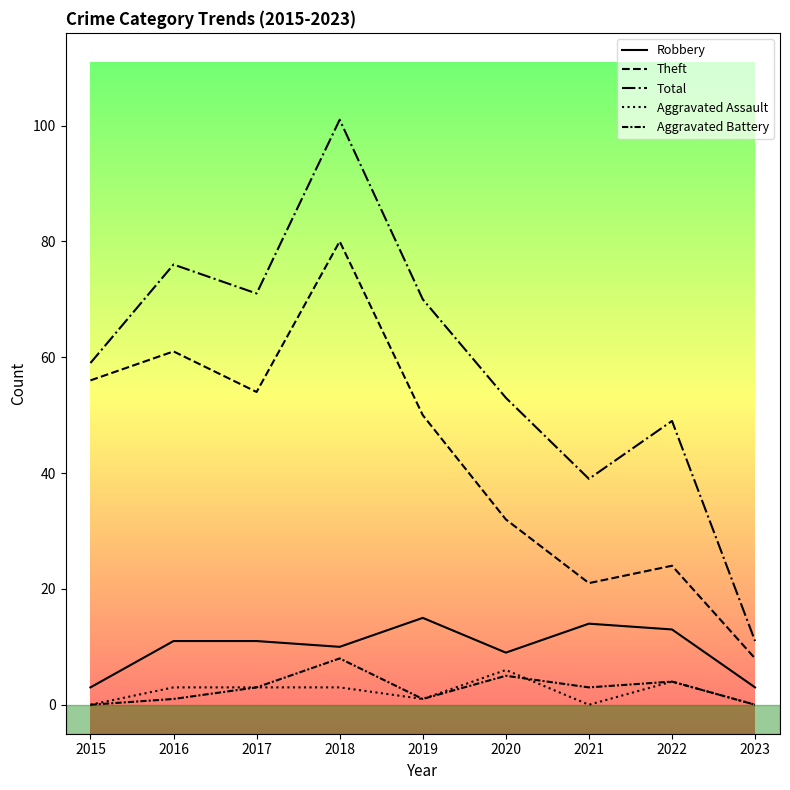

True or false: Aggravated Battery has a value of 1 at 2021.

False